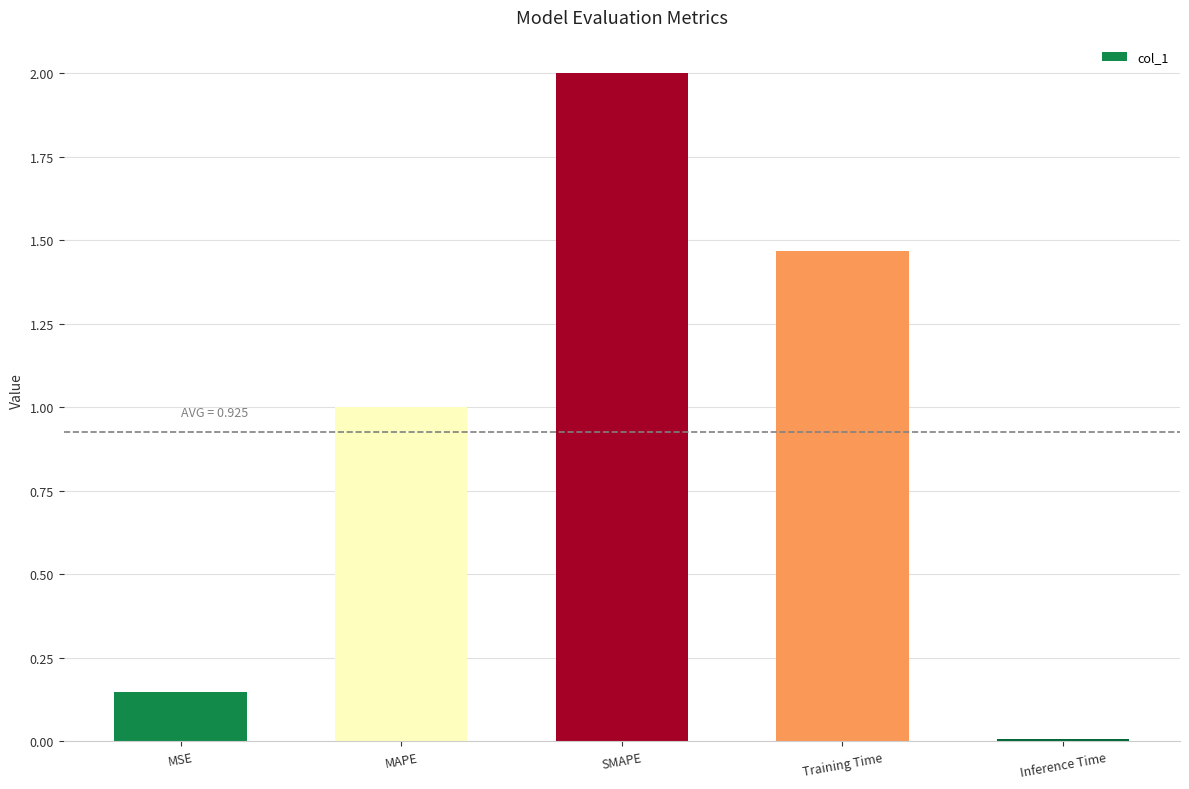

True or false: the data shows 2.0 at SMAPE.

True